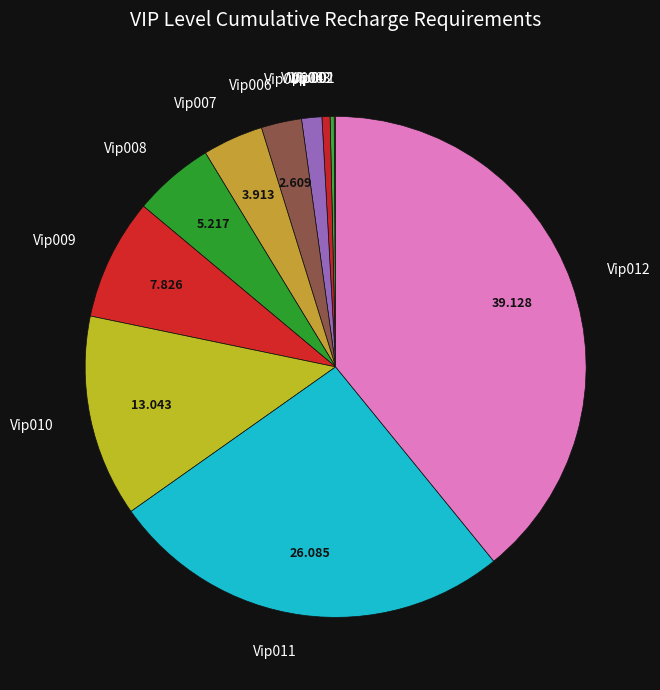

Is there any slice that represents more than half of the pie?

No